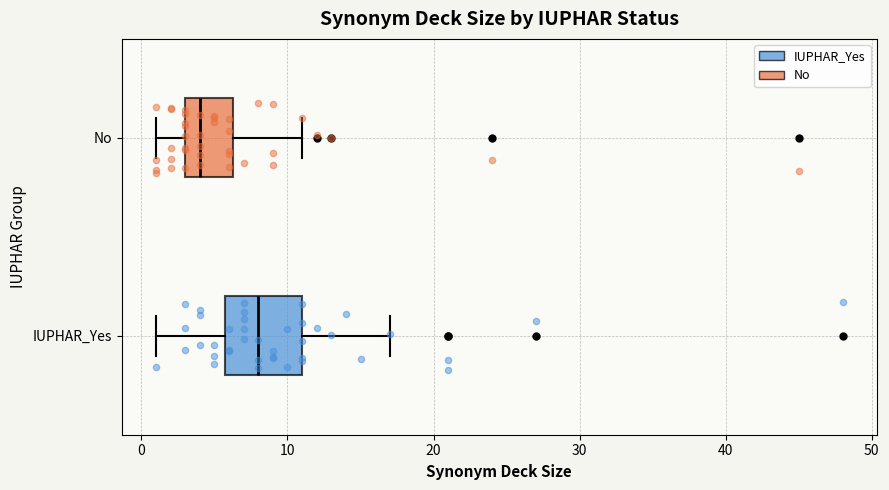

Which box's median line is the furthest to the left?

No